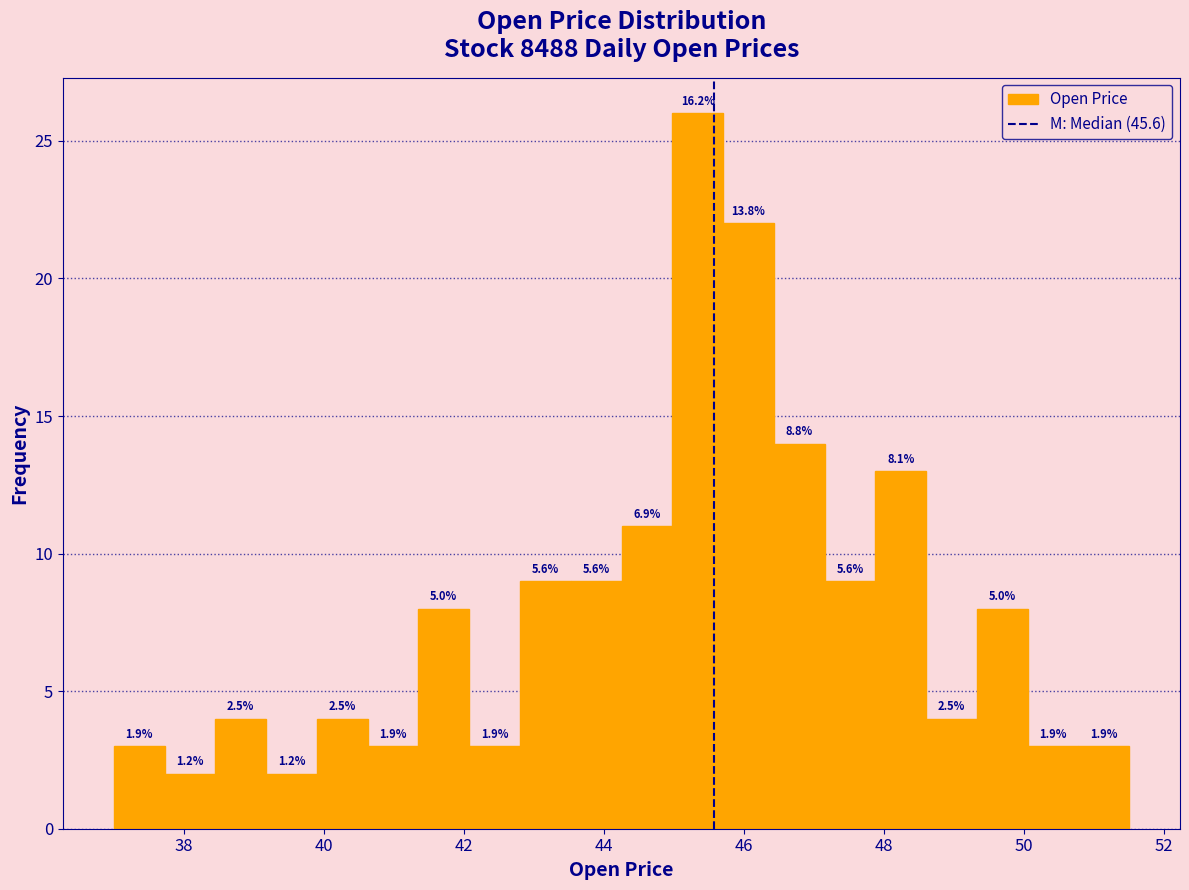

Read against the x-axis, roughly where is the centre of the tallest bar?

45.4